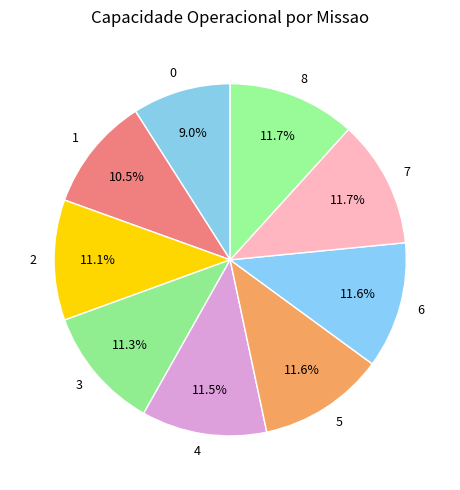

Count the number of slices in the pie.

9